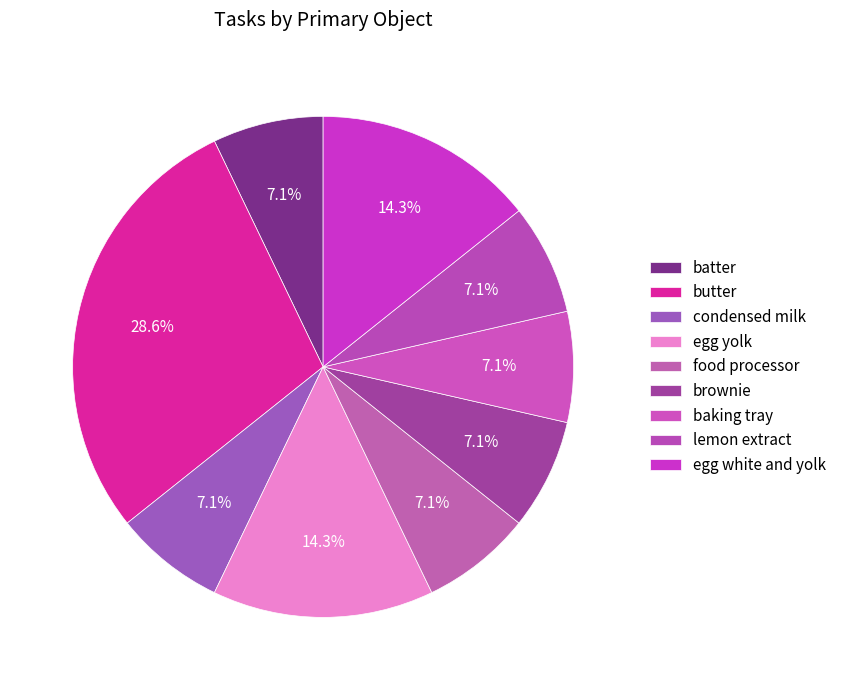

How many segments does this pie chart have?

9